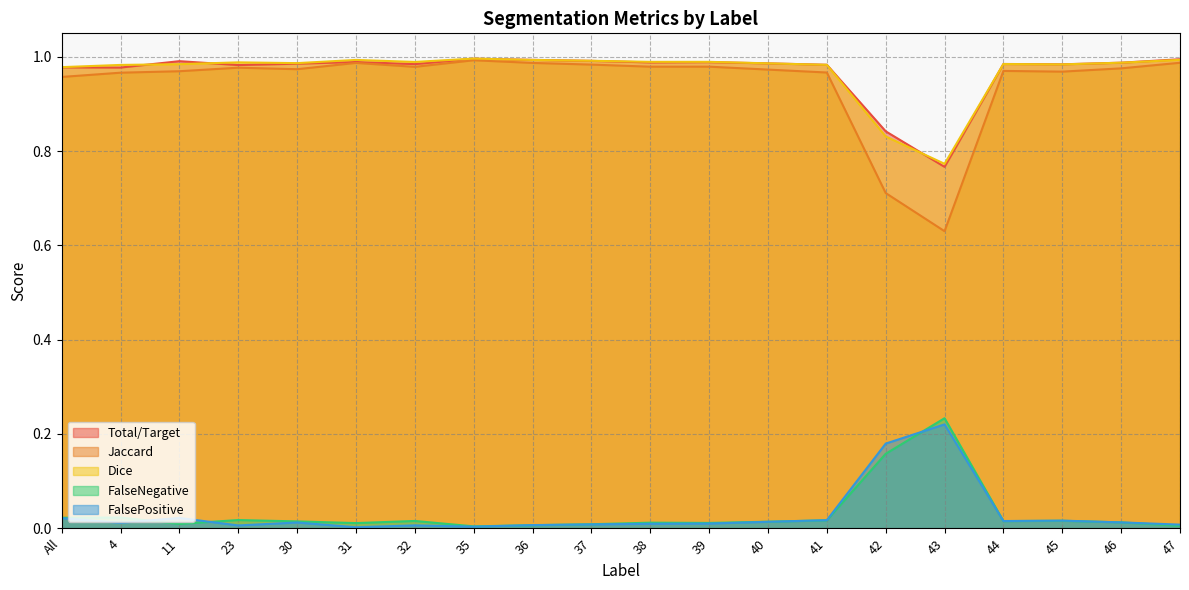

At how many categories does at least one series exceed 0?

20